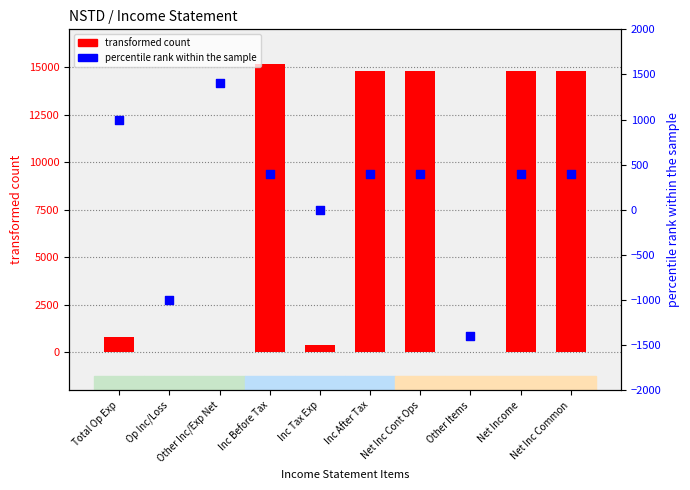

At how many categories does at least one series exceed 699?

7